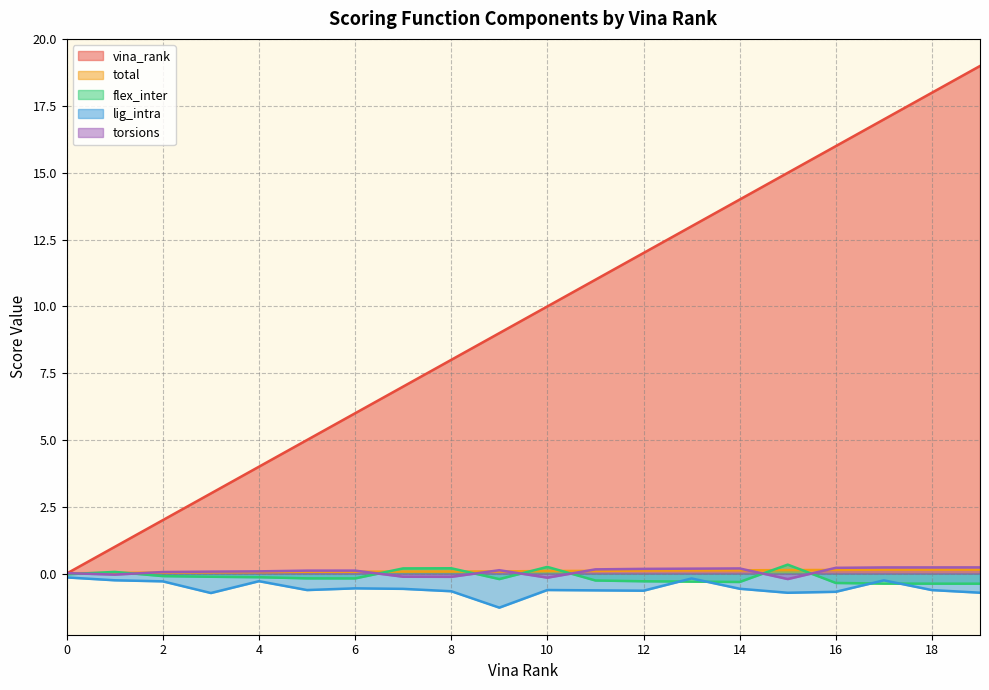

How many data points in flex_inter are less than 0?

15